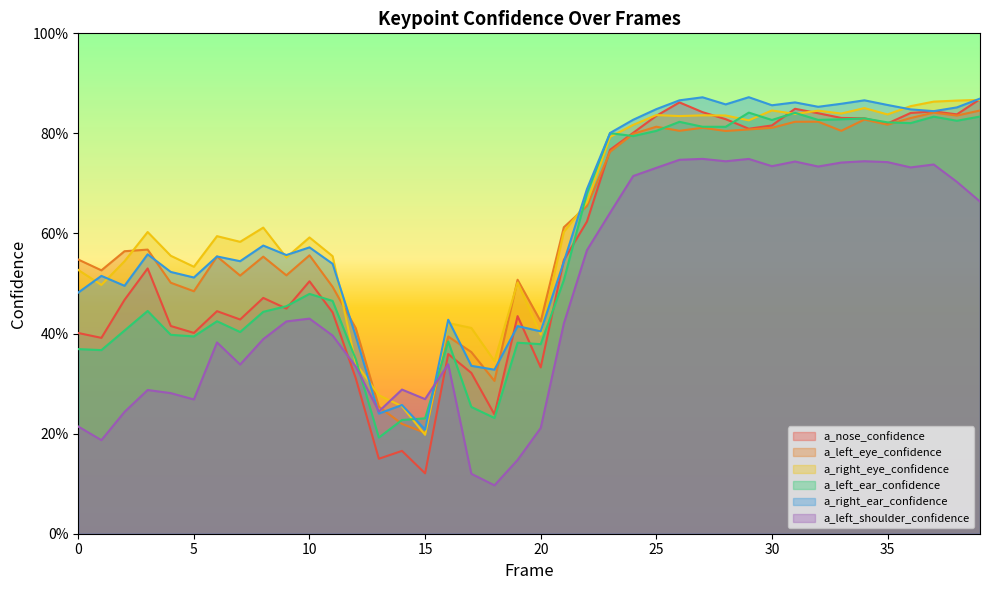

At which label is a_left_ear_confidence closest to 0?

13